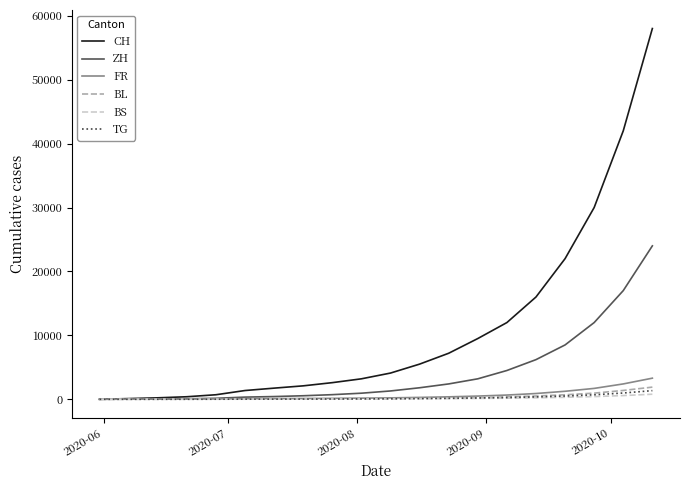

What is the highest value of the BL series?

1900